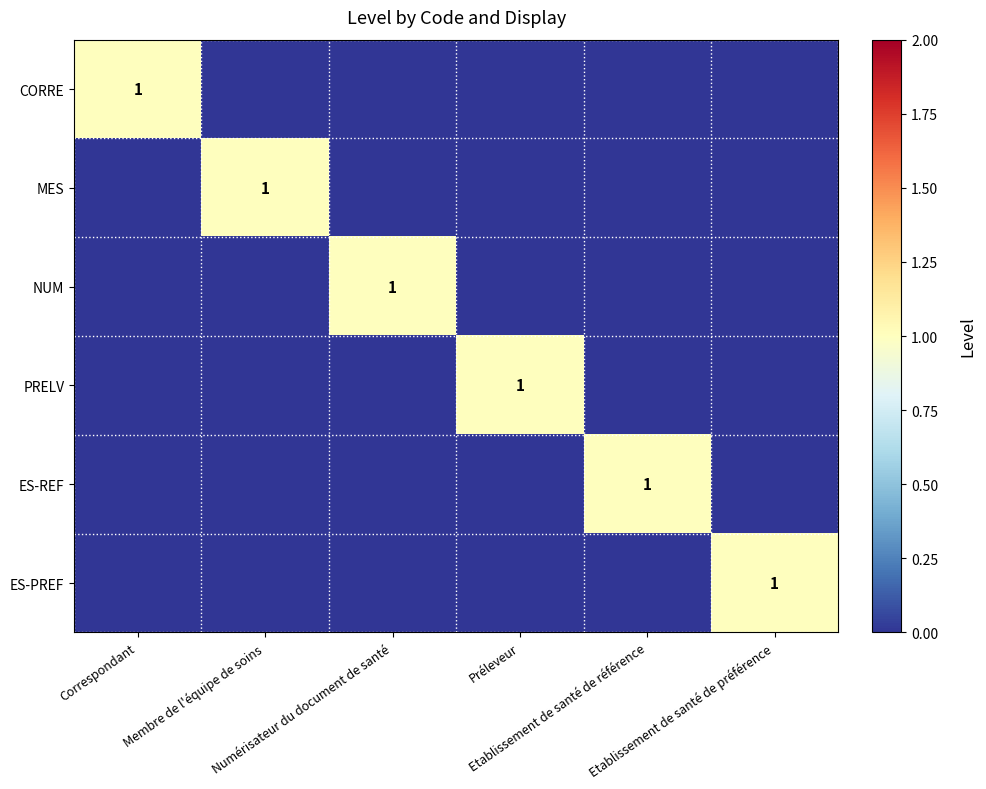

List the labels in order of NUM value, largest first.

Numérisateur du document de santé, Correspondant, Membre de l'équipe de soins, Préleveur, Etablissement de santé de référence, Etablissement de santé de préférence